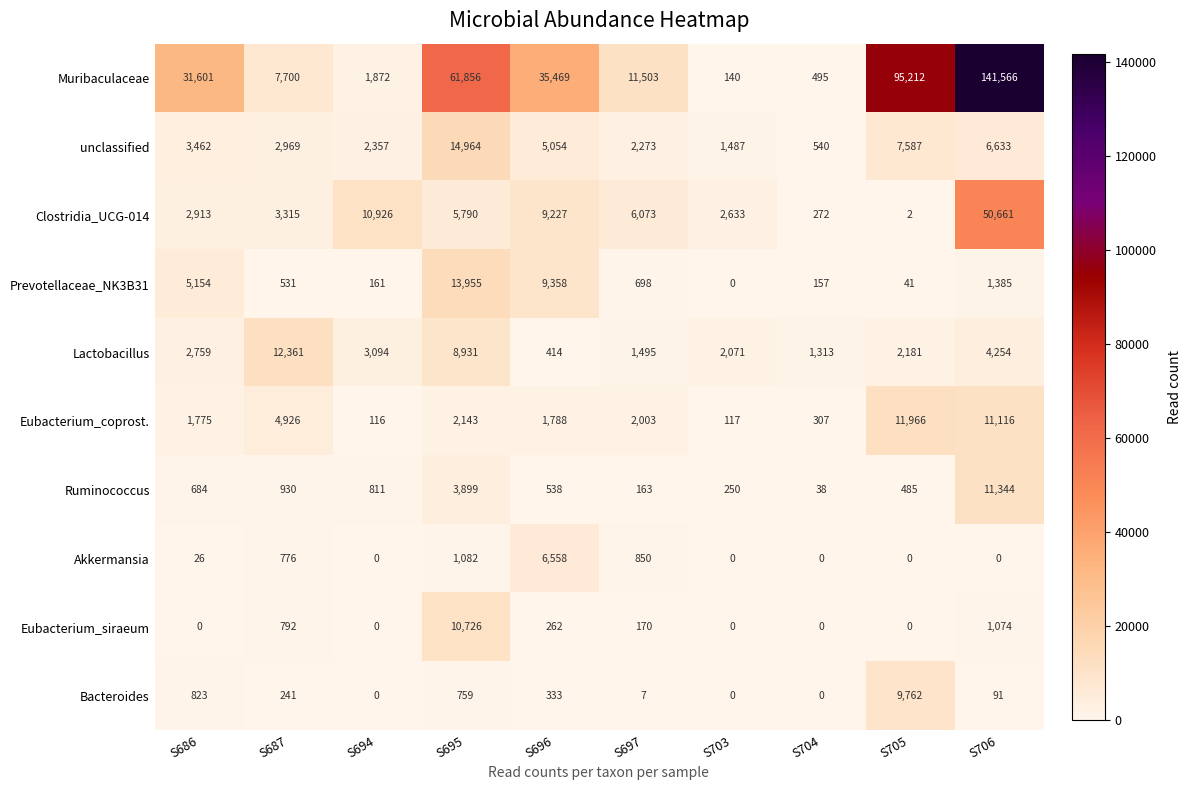

What is the spread (max minus min) of values at S694?

10926